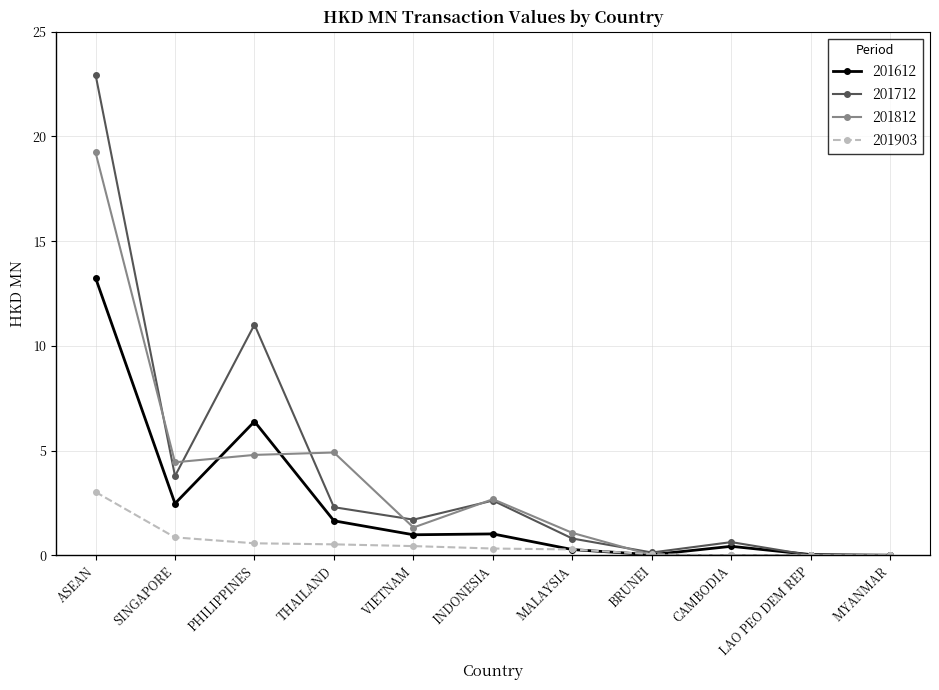

At which category is the sum across all series the highest?

ASEAN